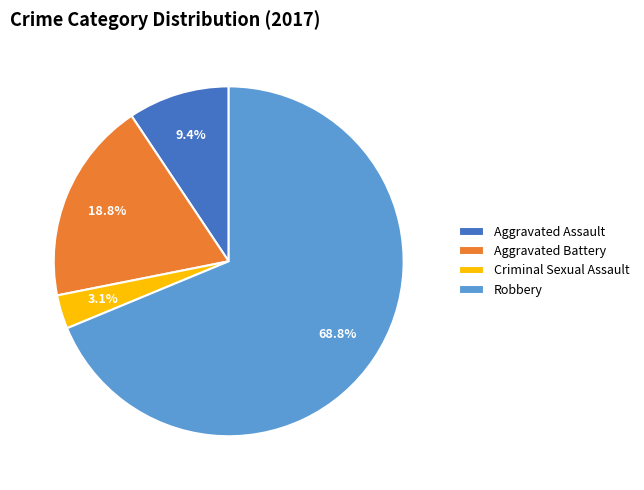

To the nearest percent, what percentage of the pie is Aggravated Assault?

9%